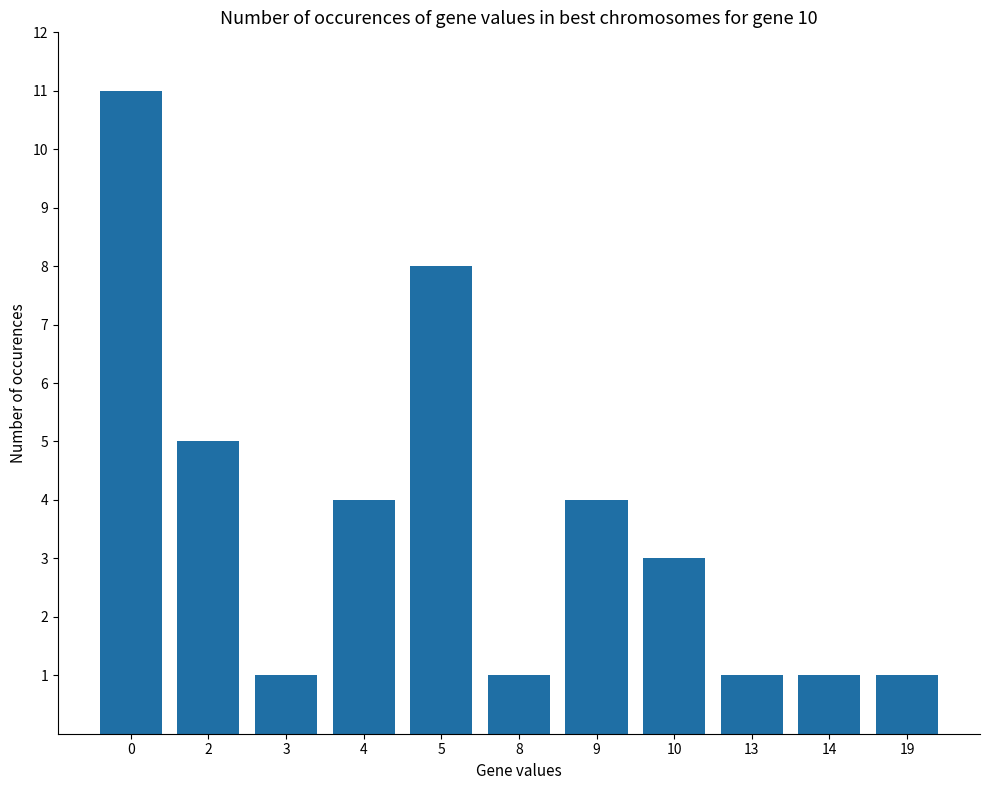

What is the difference between the maximum and minimum values?

10